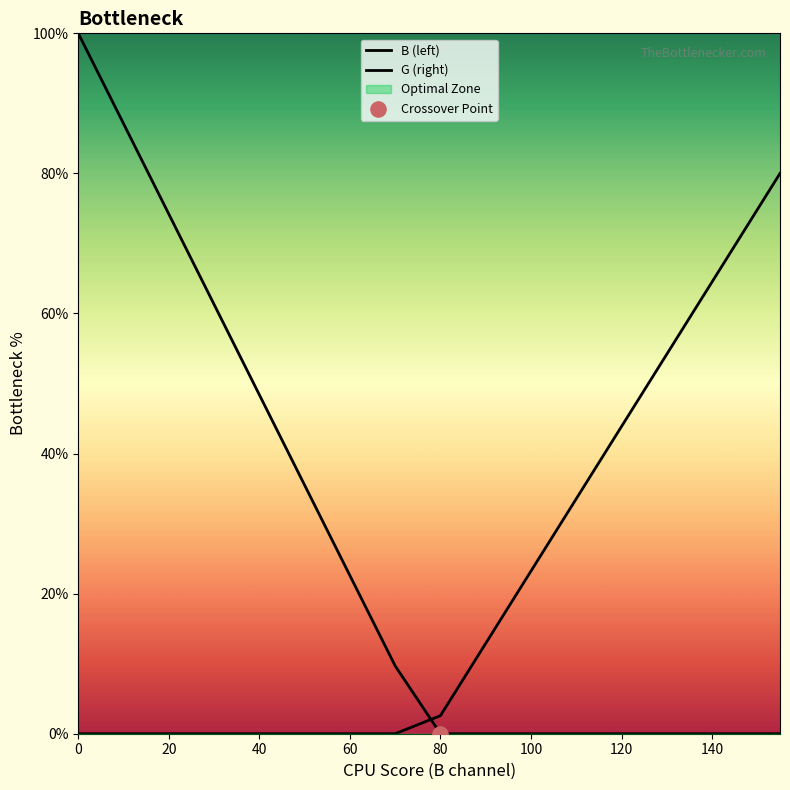

Which series has the largest total across all categories?

B (left)